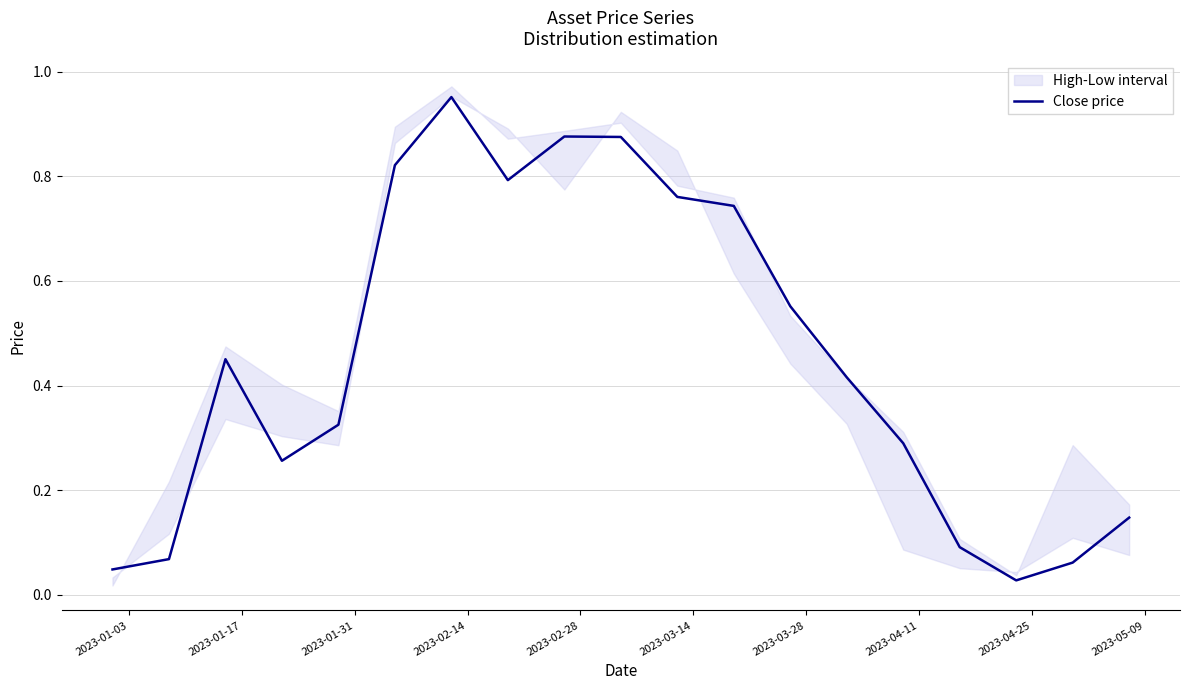

Reading left to right, extract all data points from this chart.

0.0	0.1	0.5	0.3	0.3	0.8	1.0	0.8	0.9	0.9	0.8	0.7	0.6	0.4	0.3	0.1	0.0	0.1	0.1